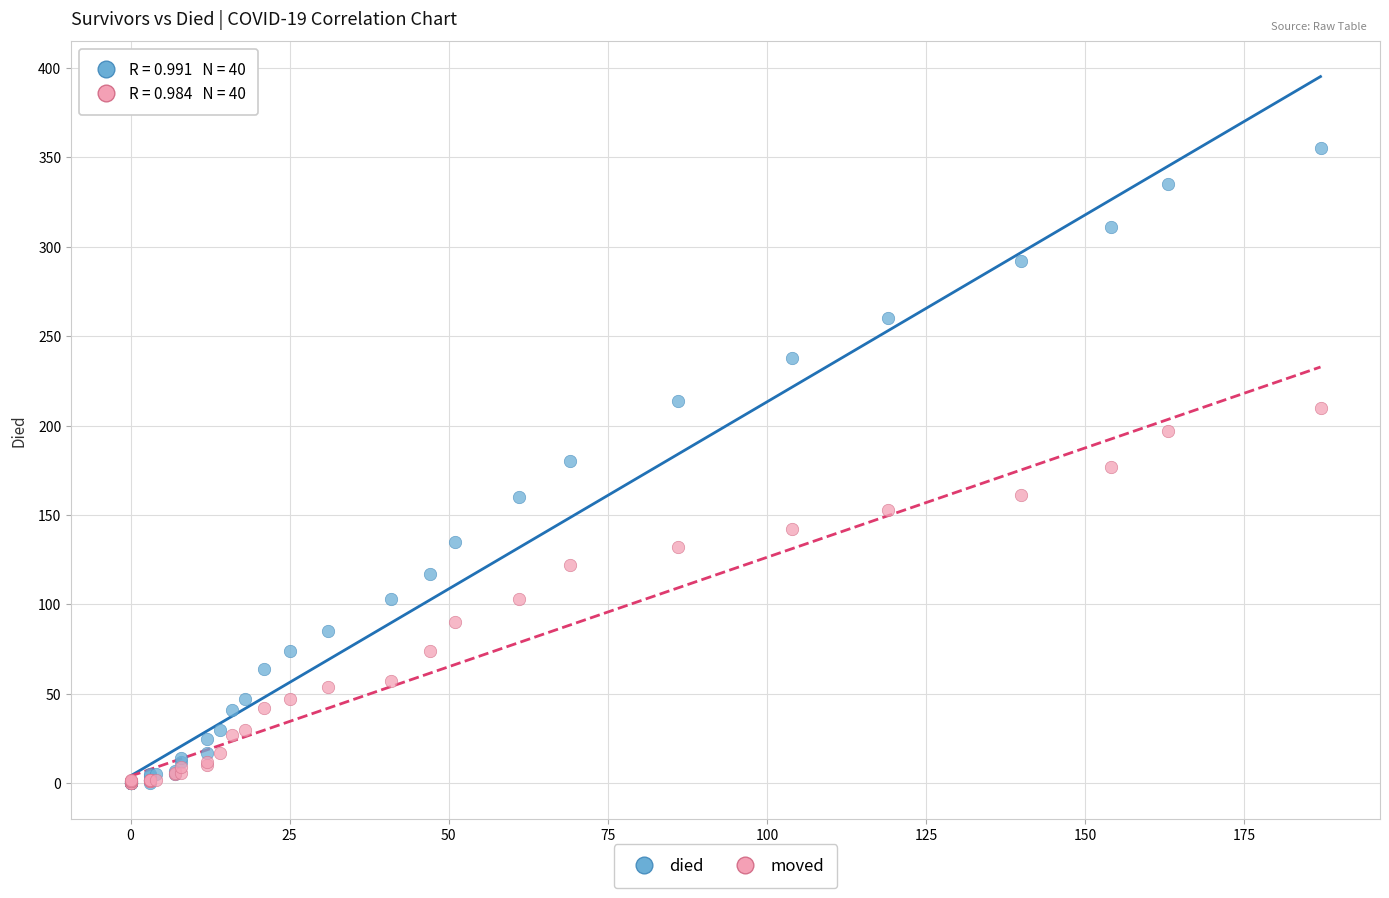

Which series contains the highest Y value?

died